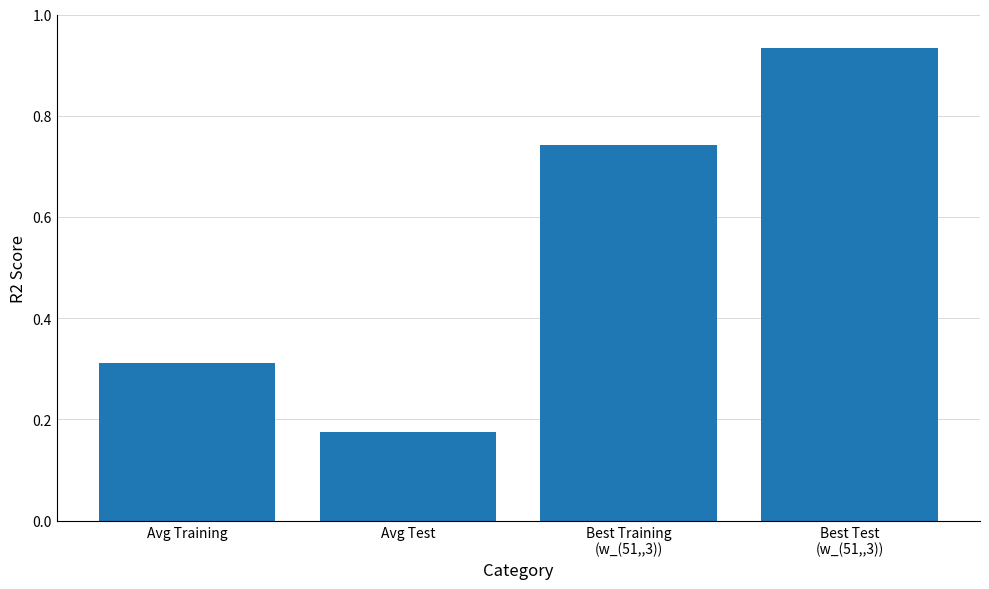

What position from the right is Avg Training?

4